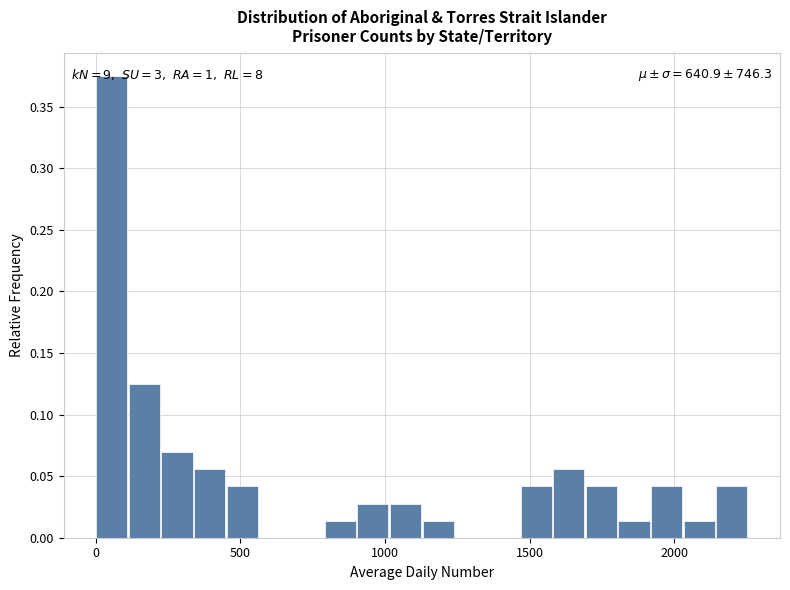

Around what value on the x-axis is the tallest bar? Give the approximate position of its centre, as read against the axis.

50